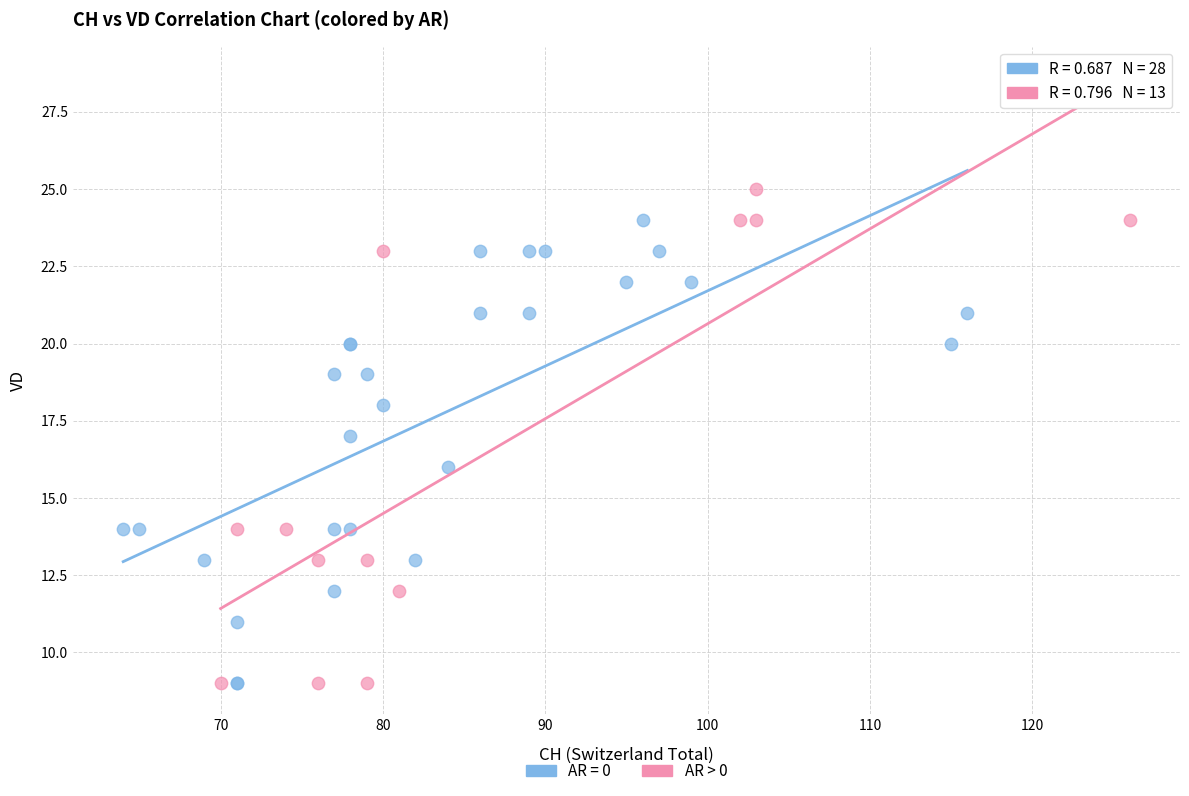

Which series contains the highest Y value?

AR > 0